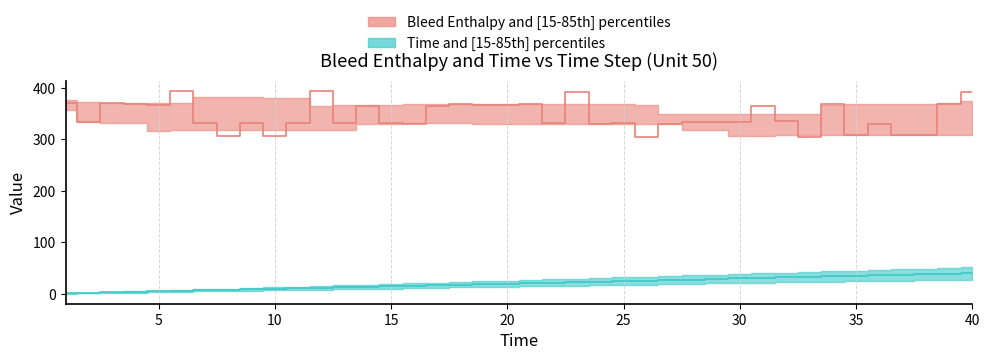

Rank the series by their average value, from highest to lowest.

Bleed Enthalpy median, Time median